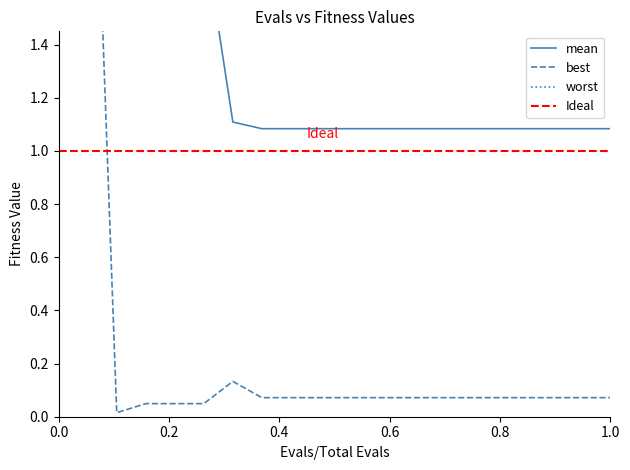

List the series in order of their peak value, highest first.

worst, mean, best